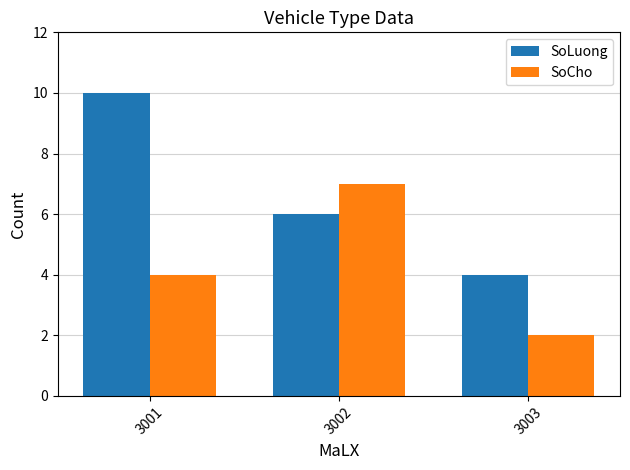

At which label does SoLuong reach its minimum?

3003